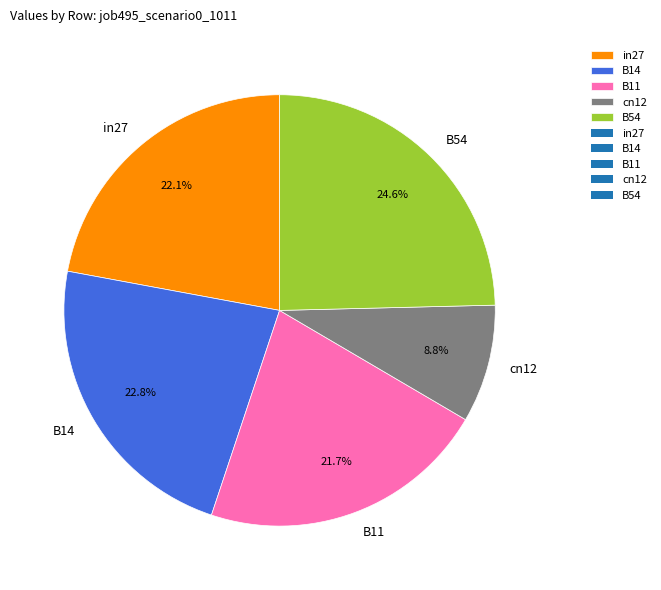

Which slice is the smallest?

cn12